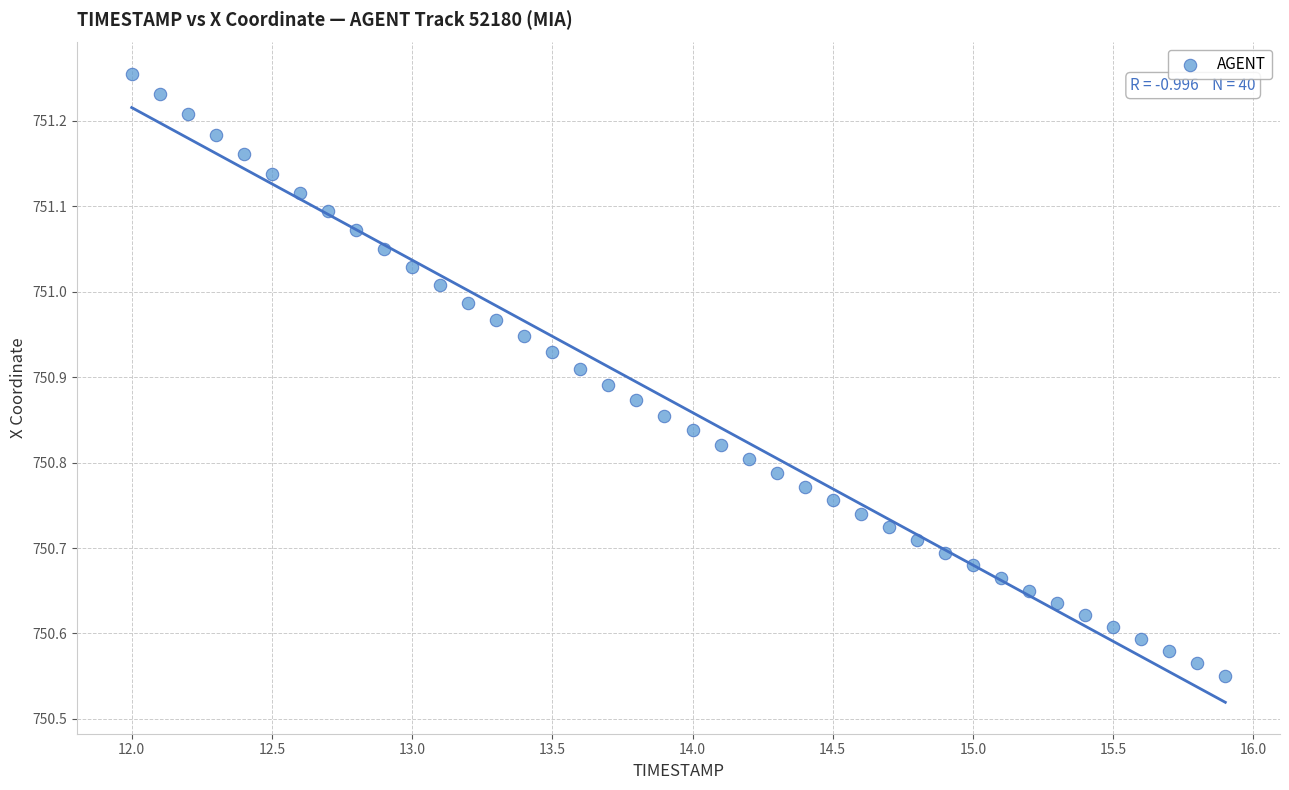

What is the range of X values (max minus min)?

3.9